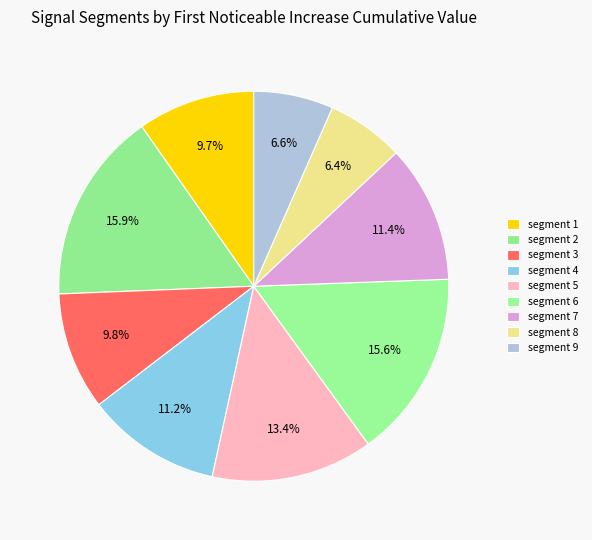

Count the number of slices in the pie.

9